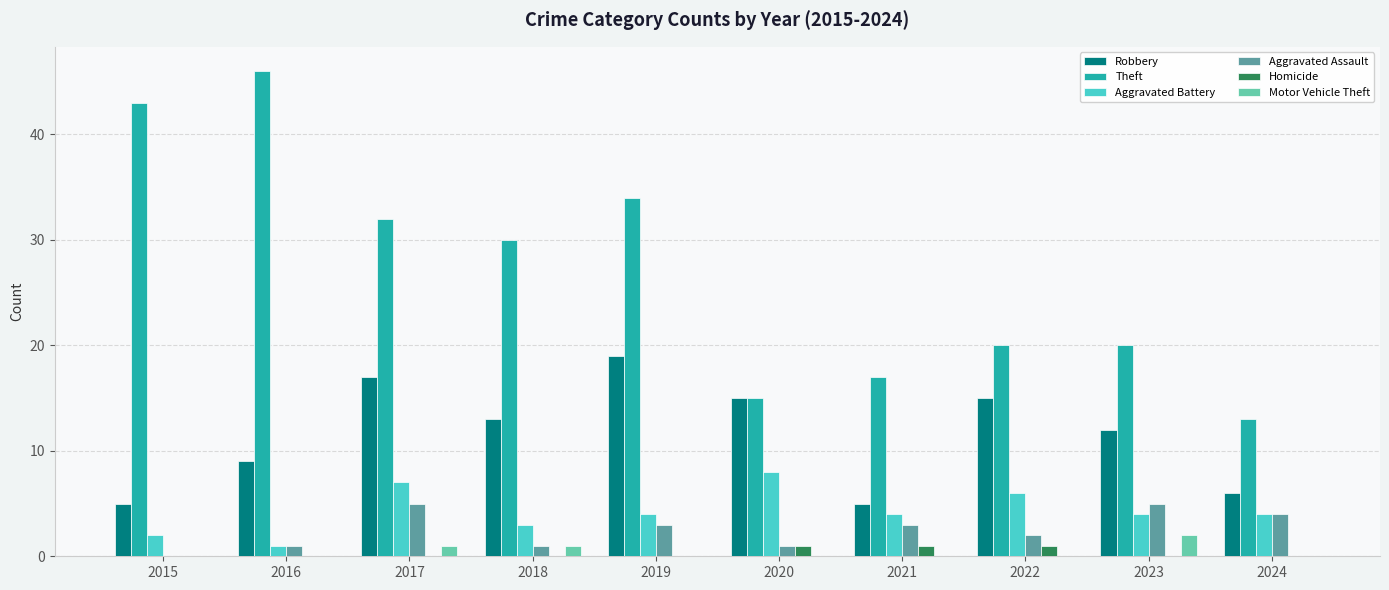

Is the value of Aggravated Assault at 2020 greater than the value of Robbery at 2019?

No